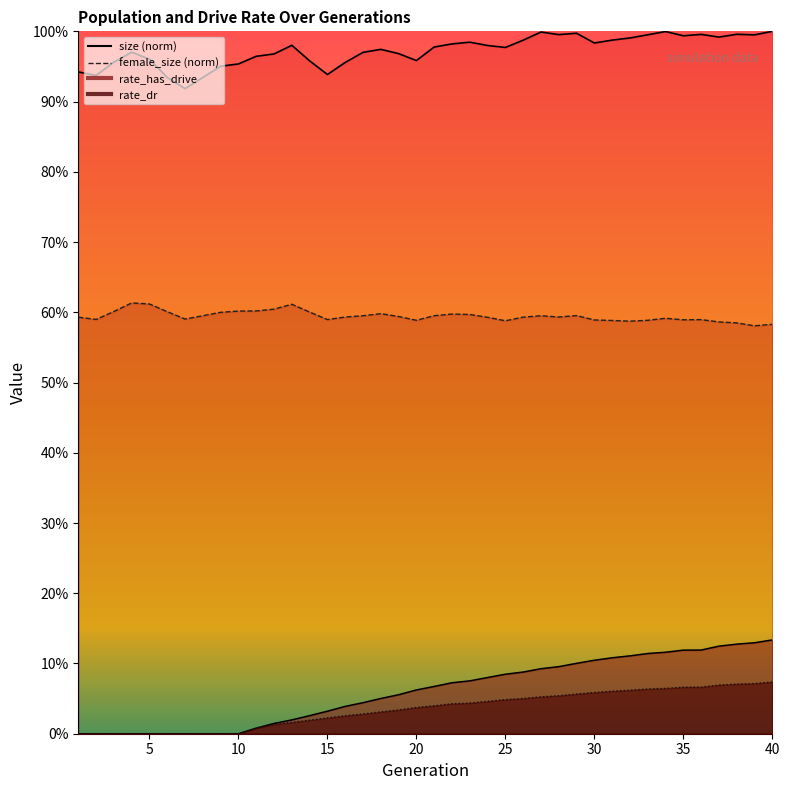

True or false: rate_dr has more than 1 points higher than both neighbors.

False